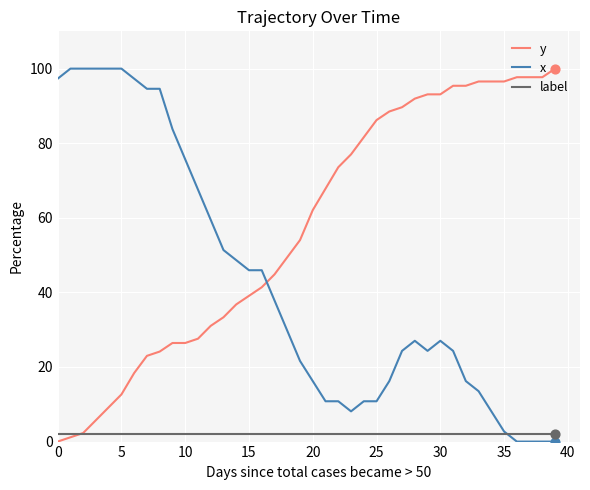

After their last crossing, which series has the higher values: y or x?

y